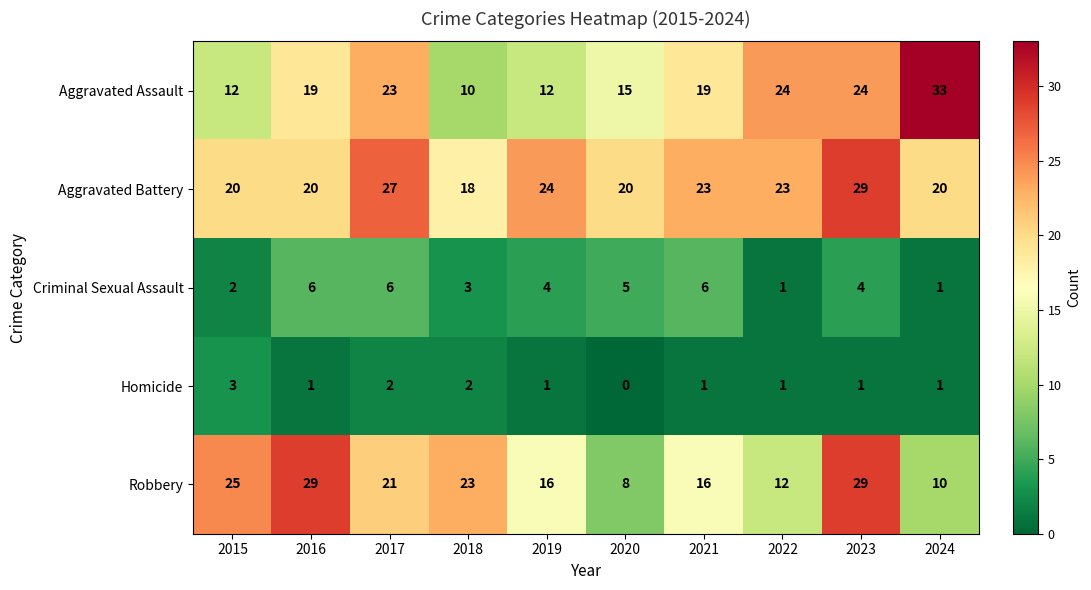

At which category is the sum across all series the highest?

2023